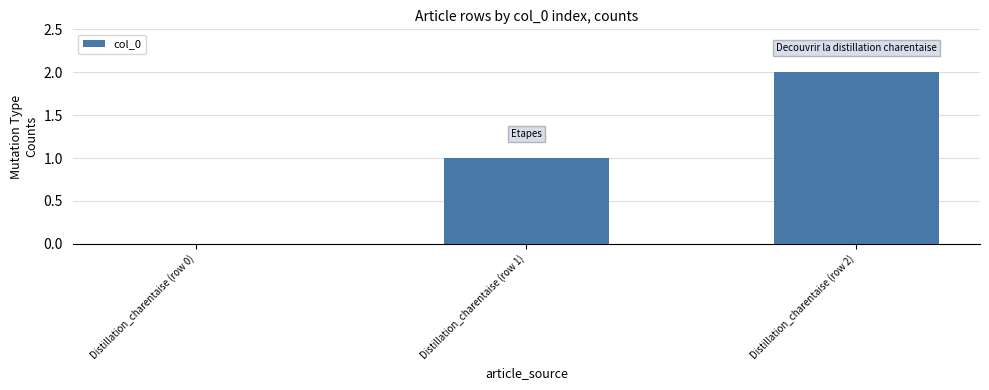

The value at Distillation_charentaise (row 0) is 1. True or false?

False